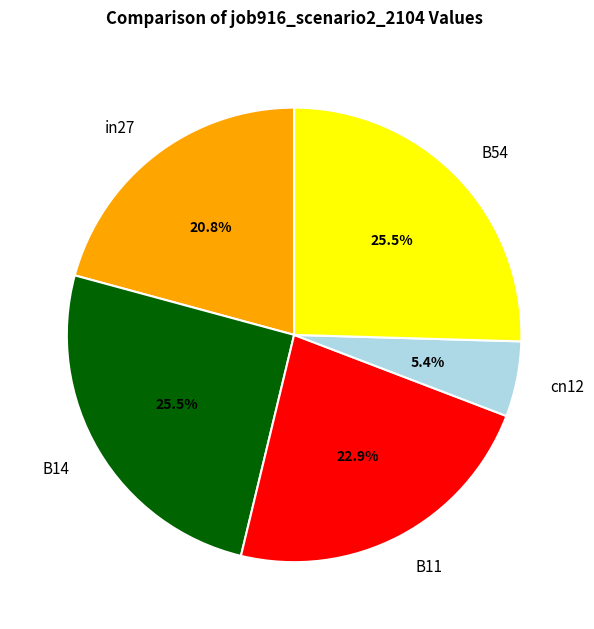

Which category has the smallest portion of the pie?

cn12